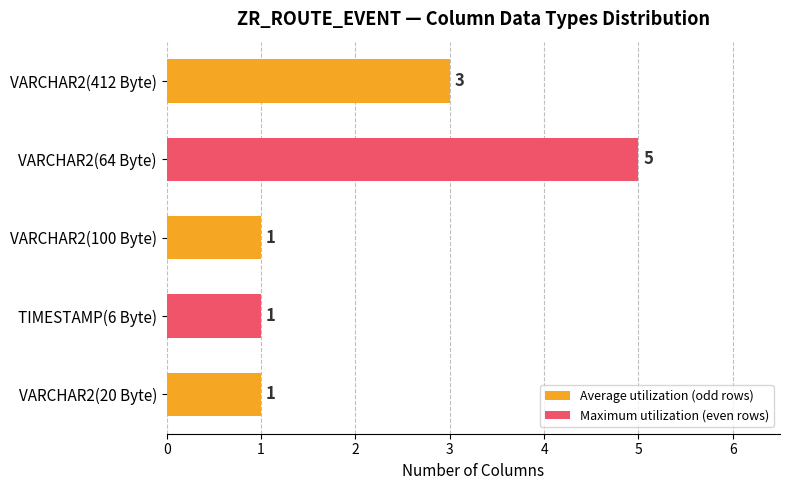

What is the difference between the maximum and minimum values?

4